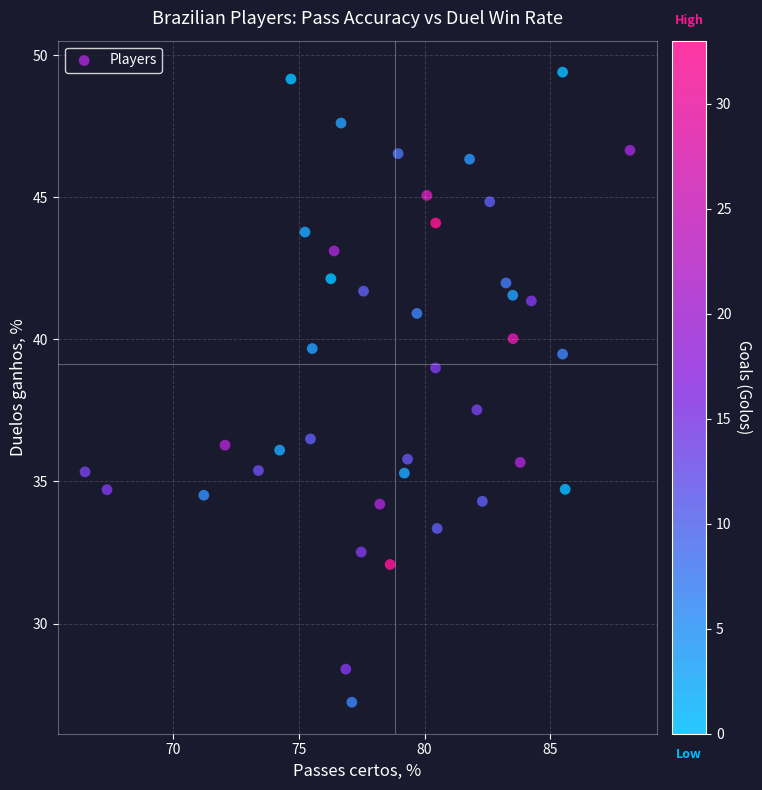

What Y value in the scatter plot is closest to 38?

37.5